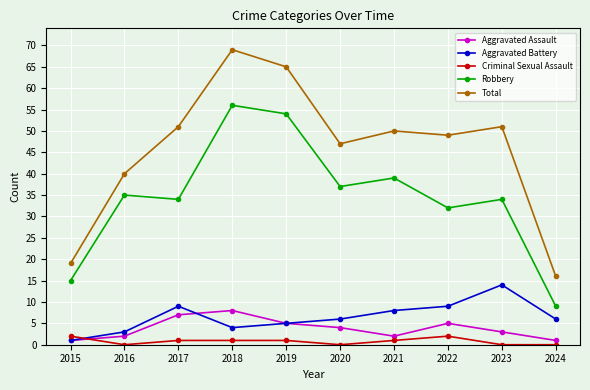

Which series has the largest total across all categories?

Total